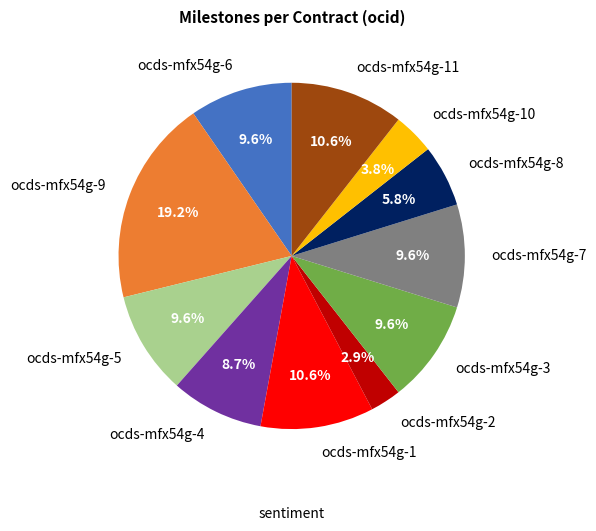

Is ocds-mfx54g-10 the majority of the pie?

No